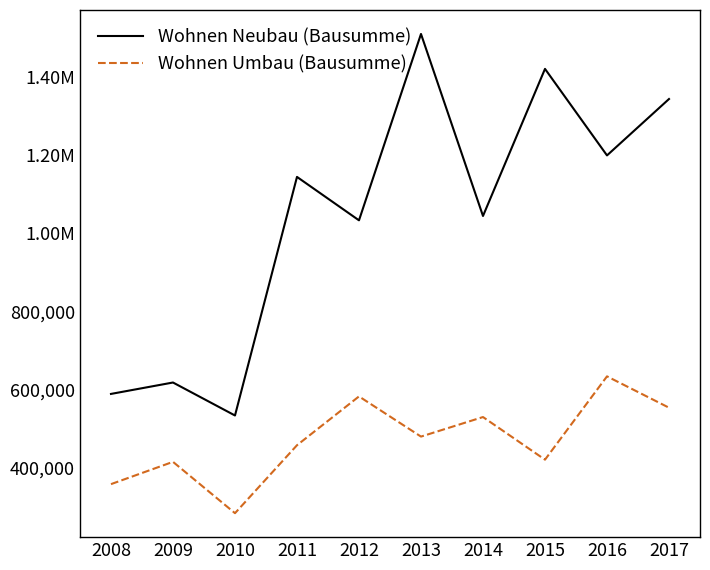

Is this an area chart (filled region under the line)?

No